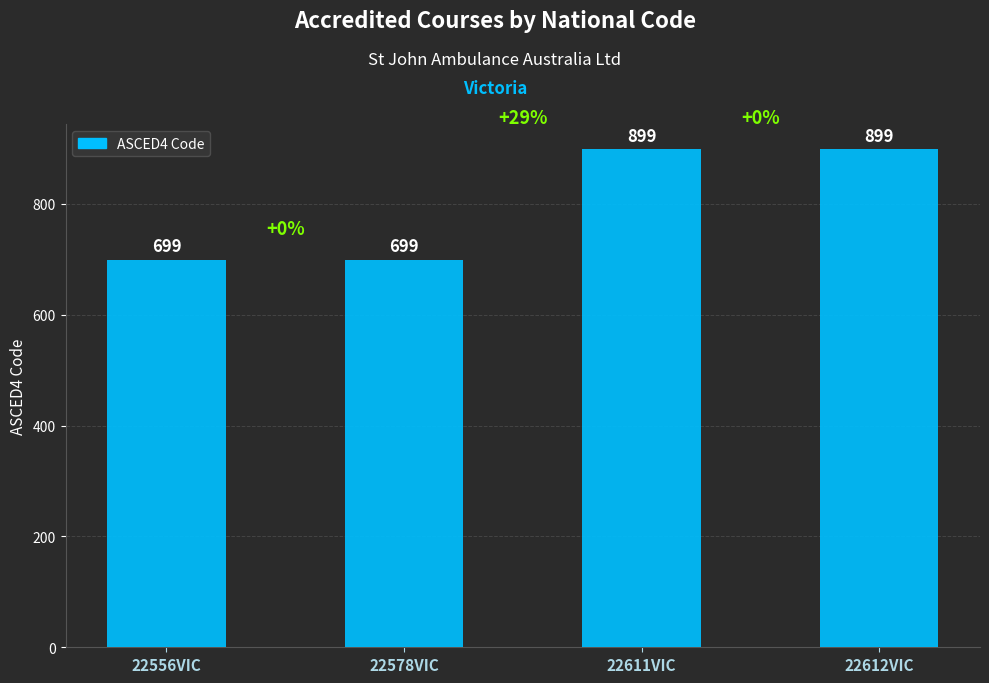

Between 22611VIC and 22556VIC, which is larger?

22611VIC